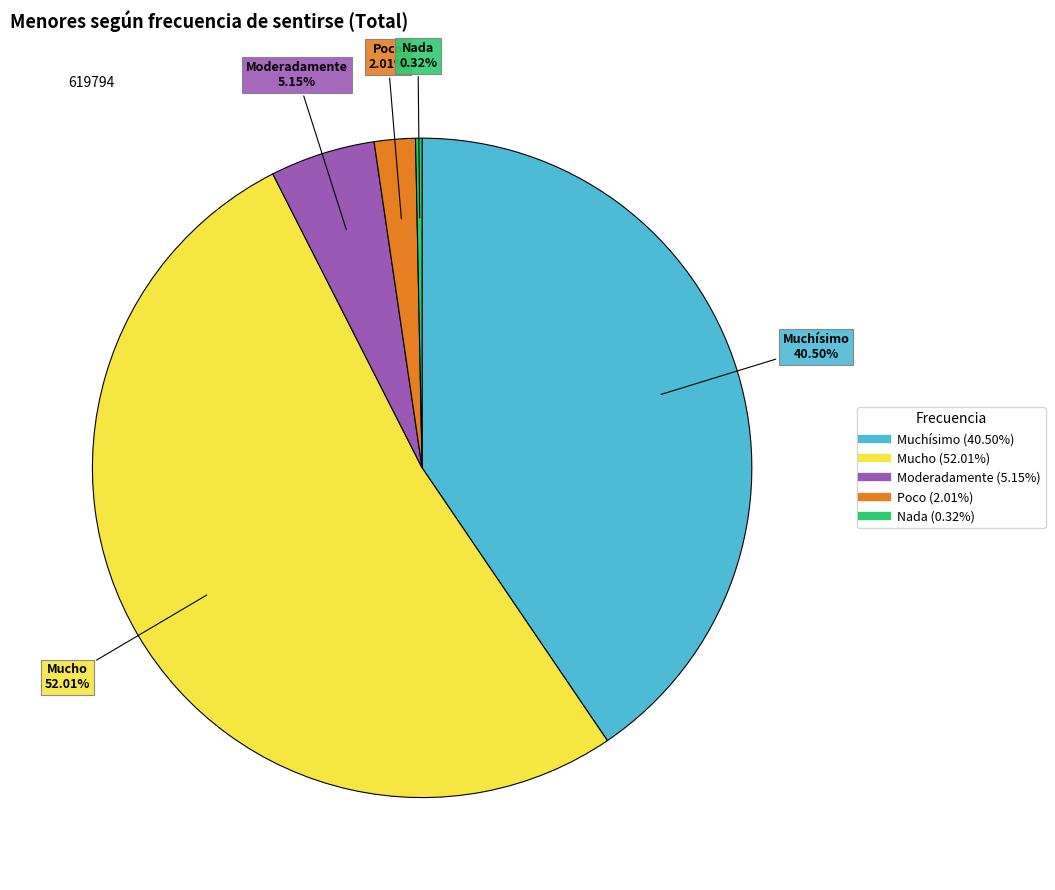

True or false: Moderadamente accounts for 1% of the total.

False